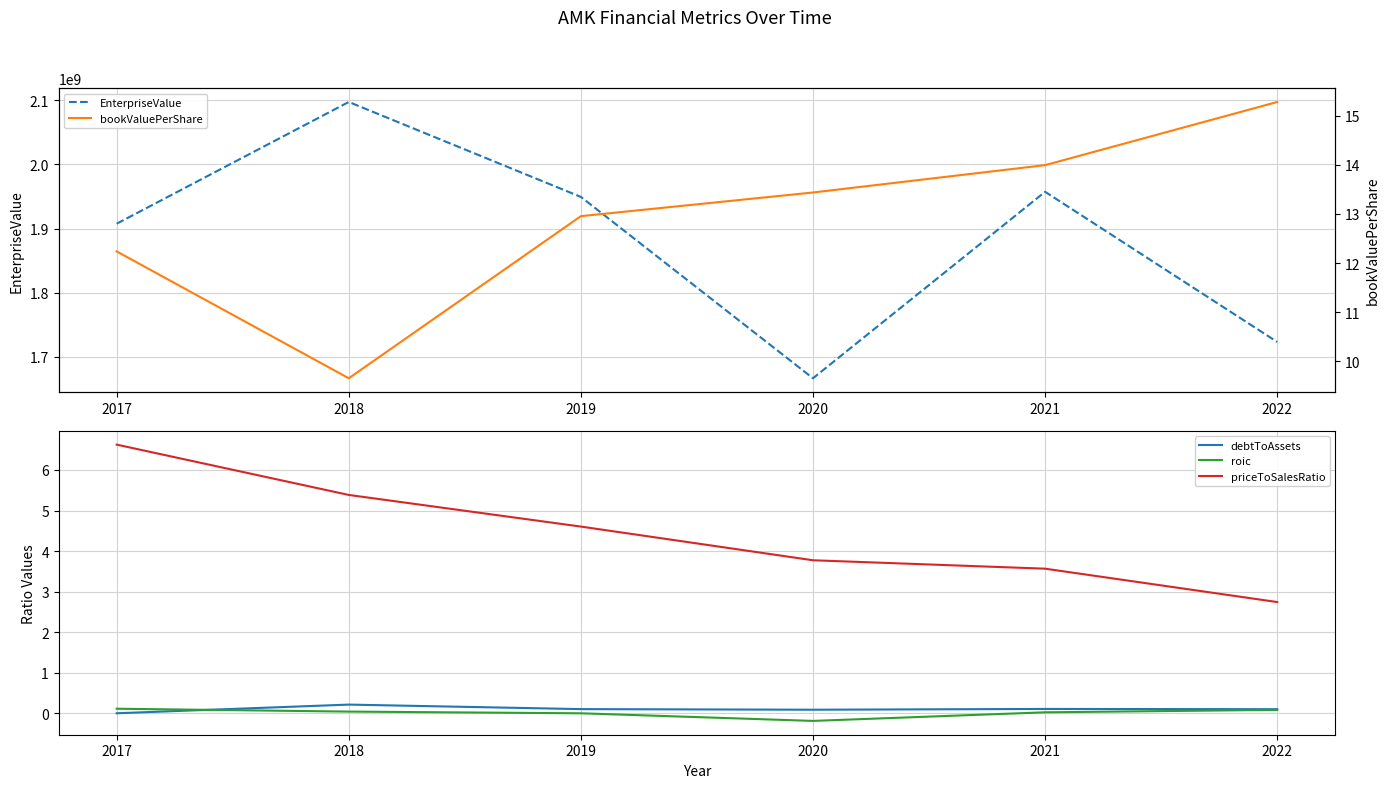

Reading right to left, what are all the values shown in this chart?

EnterpriseValue: 2022=1723055843.0	2021=1957324330.5	2020=1666361279.0	2019=1949335008.1	2018=2097464000.0	2017=1907549000.0
debtToAssets: 2022=0.1	2021=0.1	2020=0.1	2019=0.1	2018=0.2	2017=0.0
roic: 2022=0.1	2021=0.0	2020=-0.2	2019=-0.0	2018=0.0	2017=0.1
priceToSalesRatio: 2022=2.7	2021=3.6	2020=3.8	2019=4.6	2018=5.4	2017=6.6
bookValuePerShare: 2022=15.3	2021=14.0	2020=13.4	2019=13.0	2018=9.7	2017=12.2